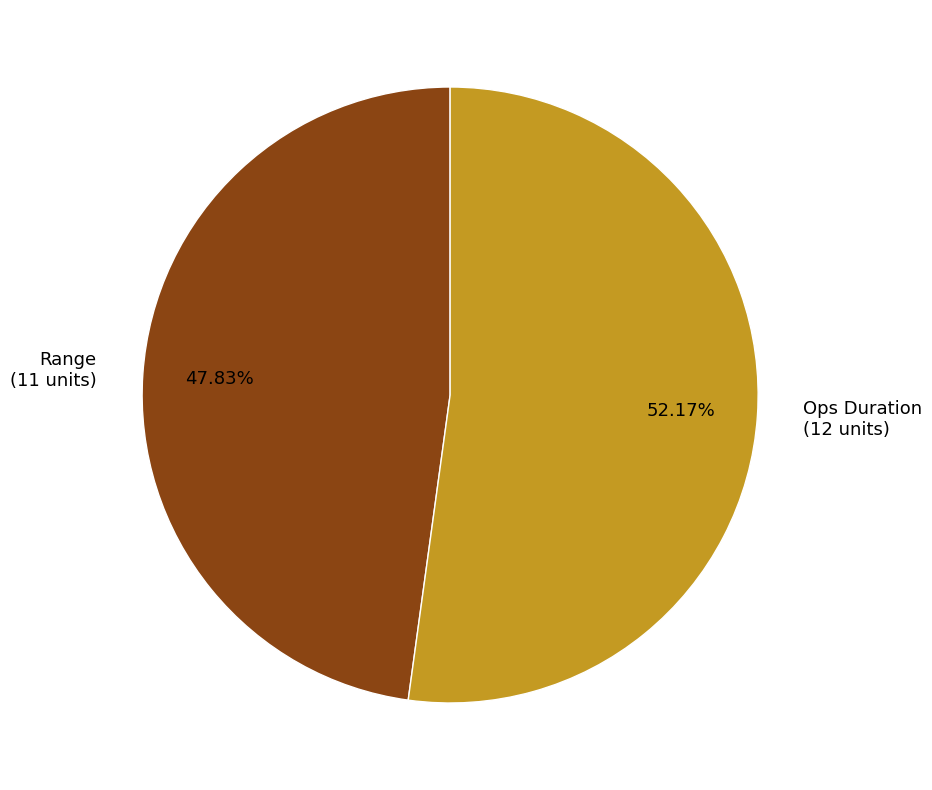

Which has a higher value, Ops Duration or Range?

Ops Duration